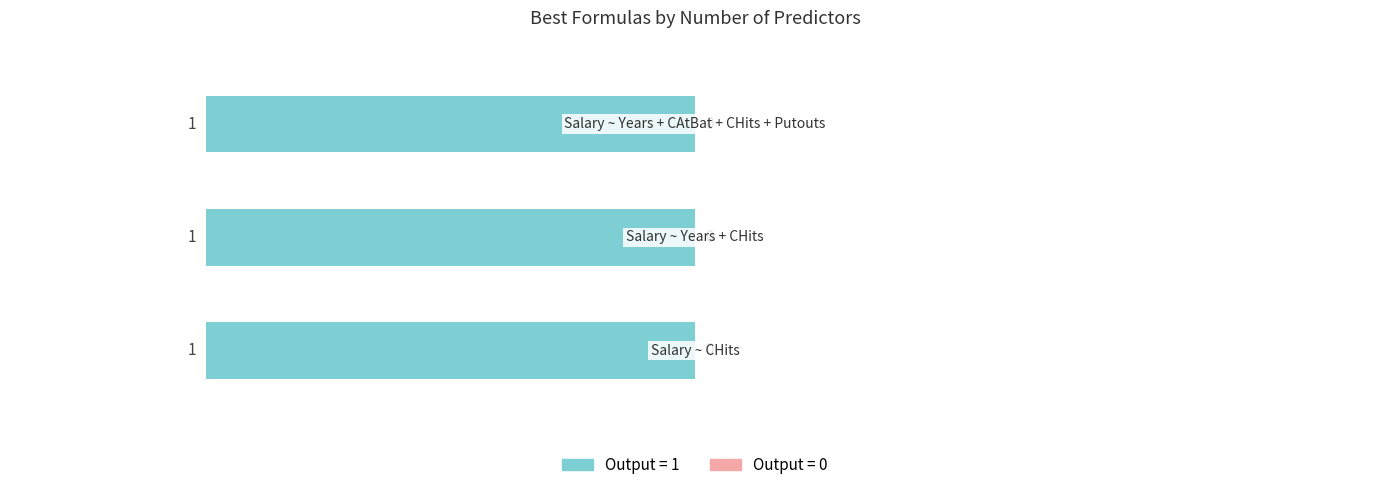

Reading right to left, transcribe all the data shown in this chart.

col_0 (output=1): Salary ~ Years + CAtBat + CHits + Putouts=1	Salary ~ Years + CHits=1	Salary ~ CHits=1
col_0 (output=0): Salary ~ Years + CAtBat + CHits + Putouts=0	Salary ~ Years + CHits=0	Salary ~ CHits=0